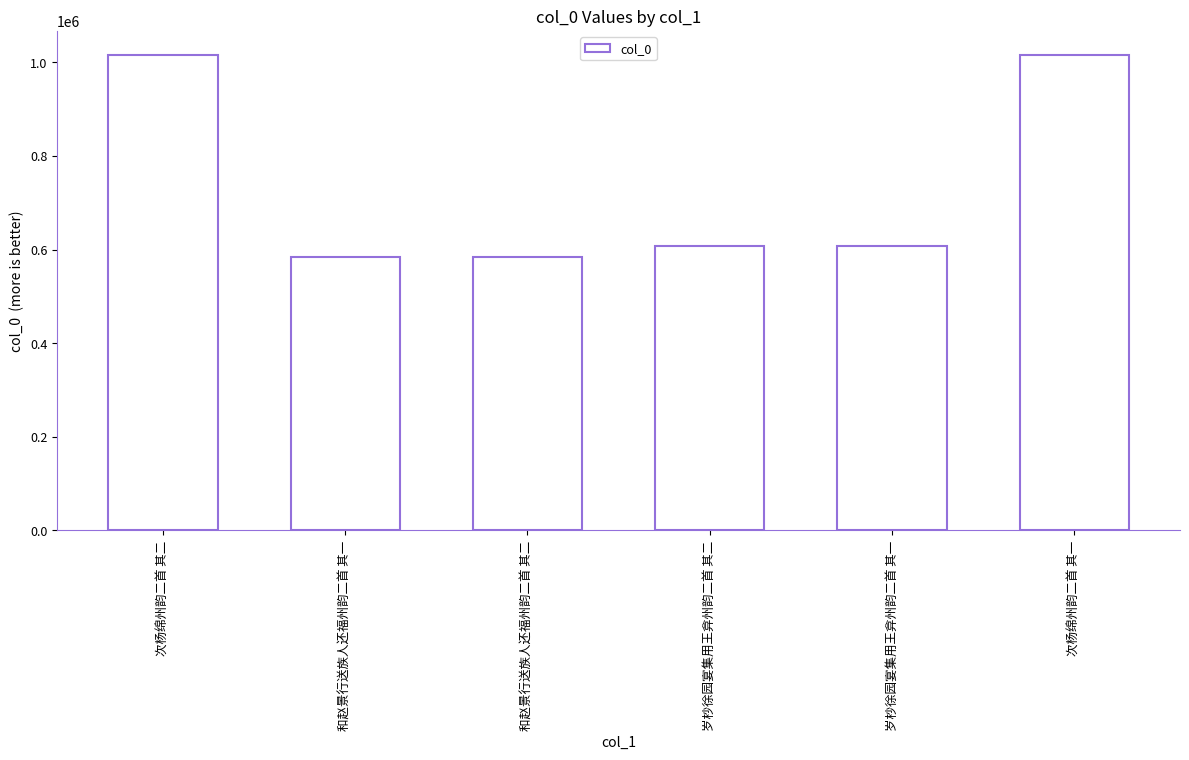

What is the label of the 1st bar from the right?

次杨绵州韵二首 其一